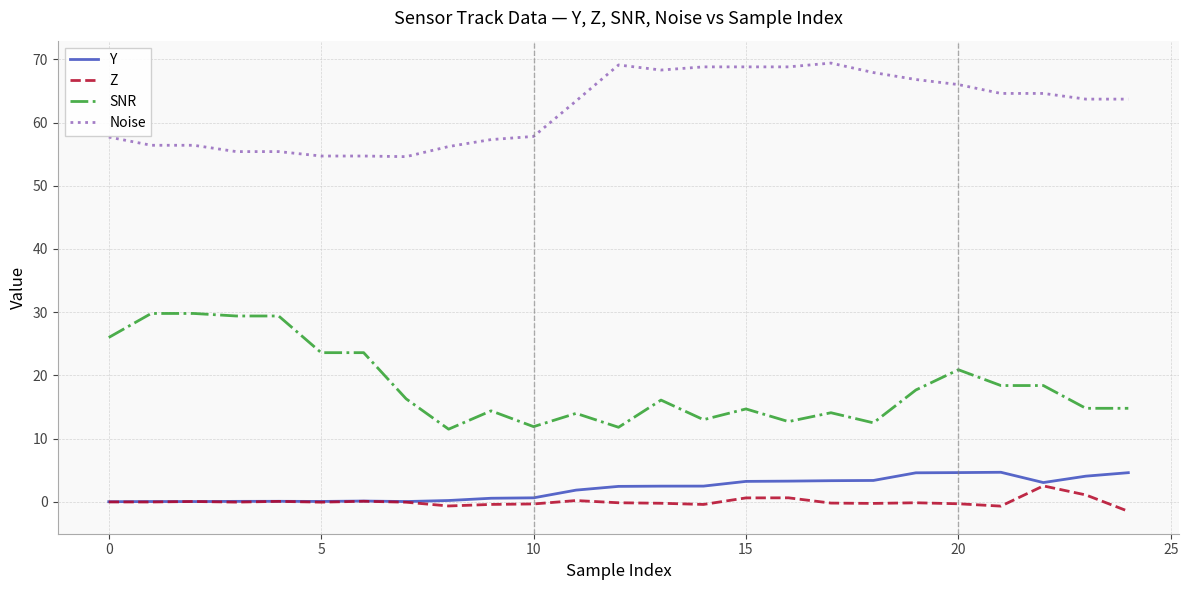

Does the chart display data point markers on the line(s)?

No